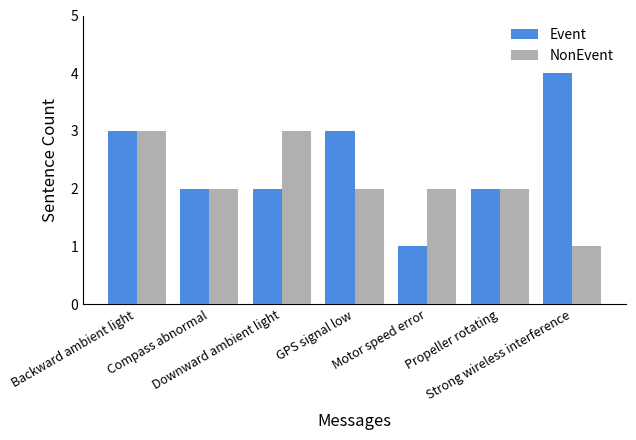

What position from the left is Backward ambient light?

1